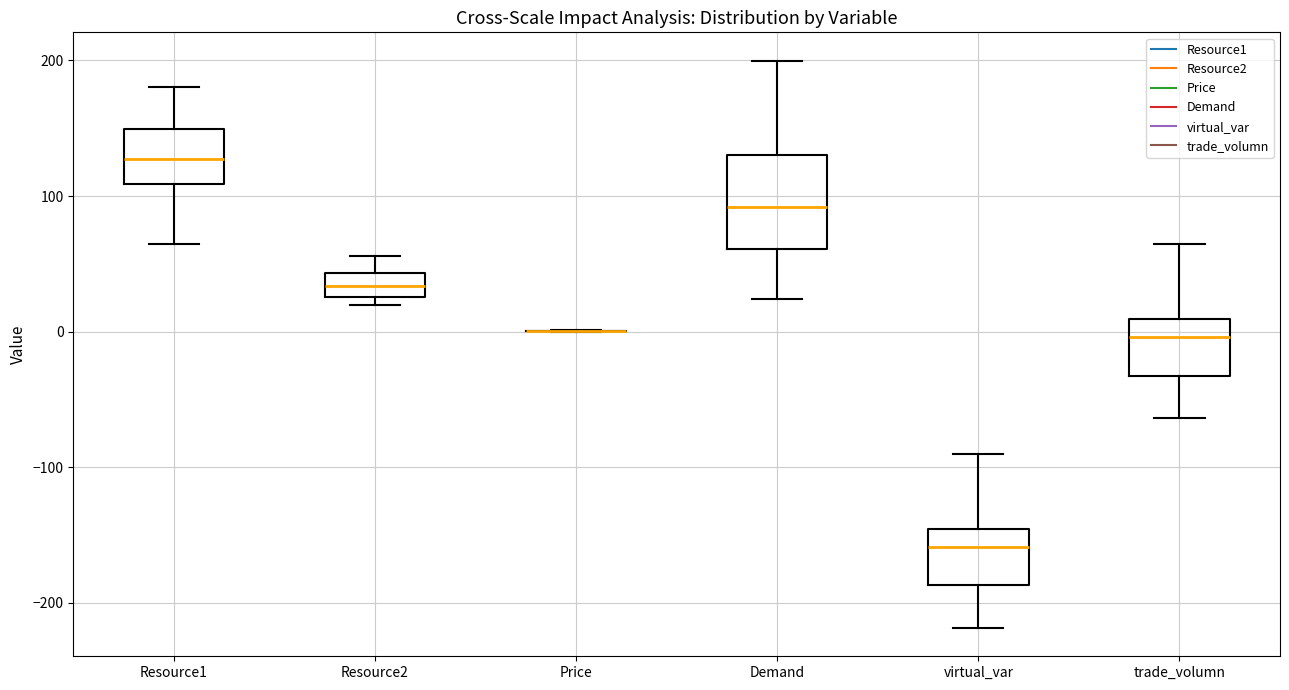

Comparing the boxes themselves (not the whiskers), which one is the tallest?

Demand